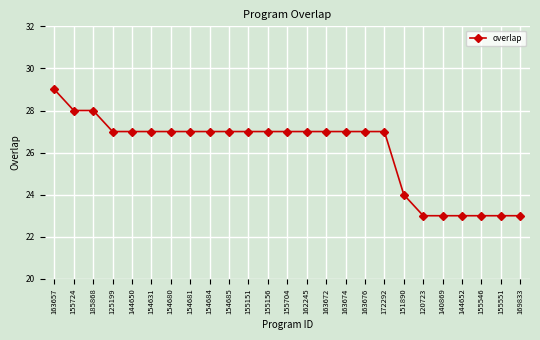

What is the greatest value displayed?

29